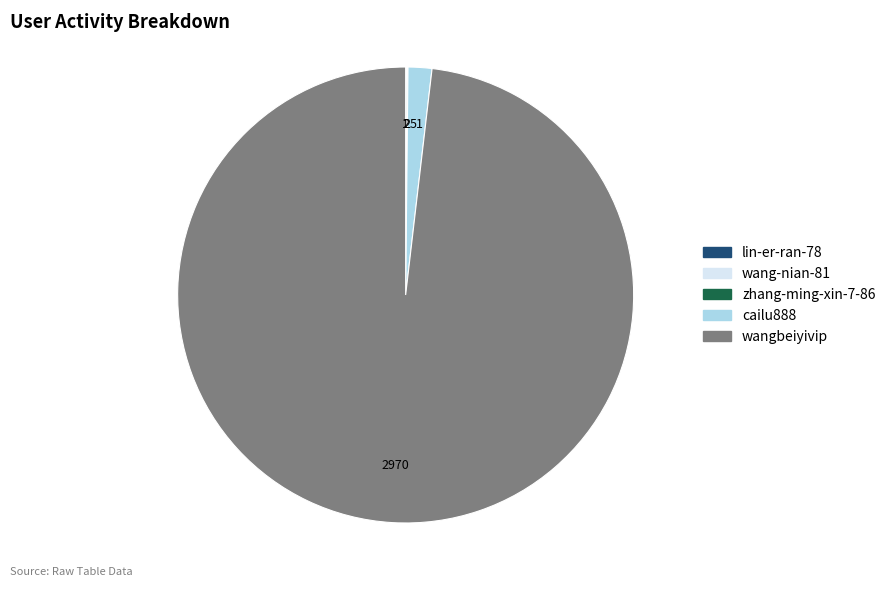

Does wangbeiyivip represent more than half of the total?

Yes